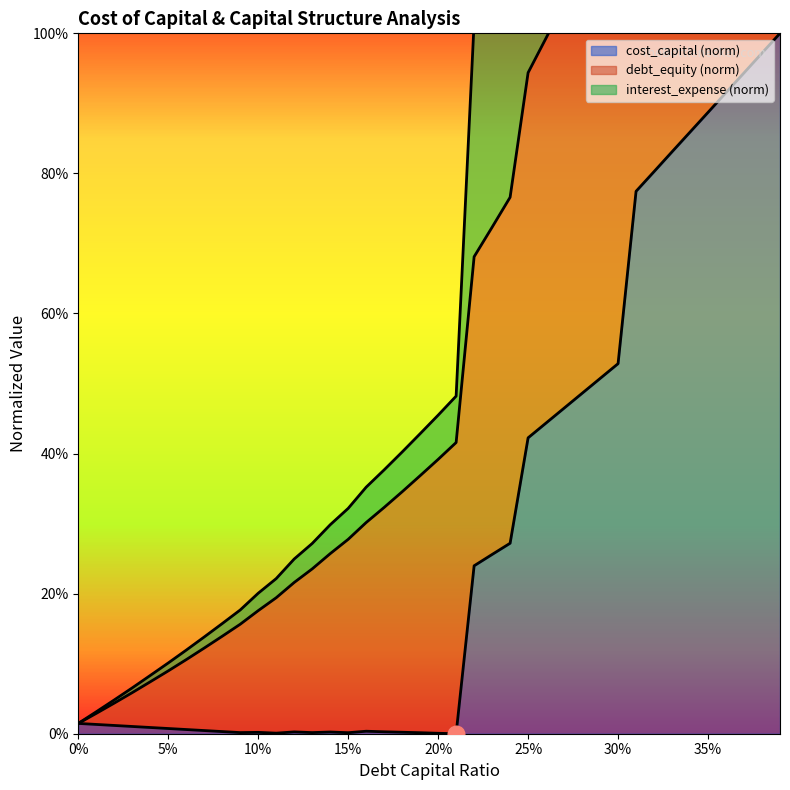

What is the value of the debt_equity point at the 25th from the left?

0.8